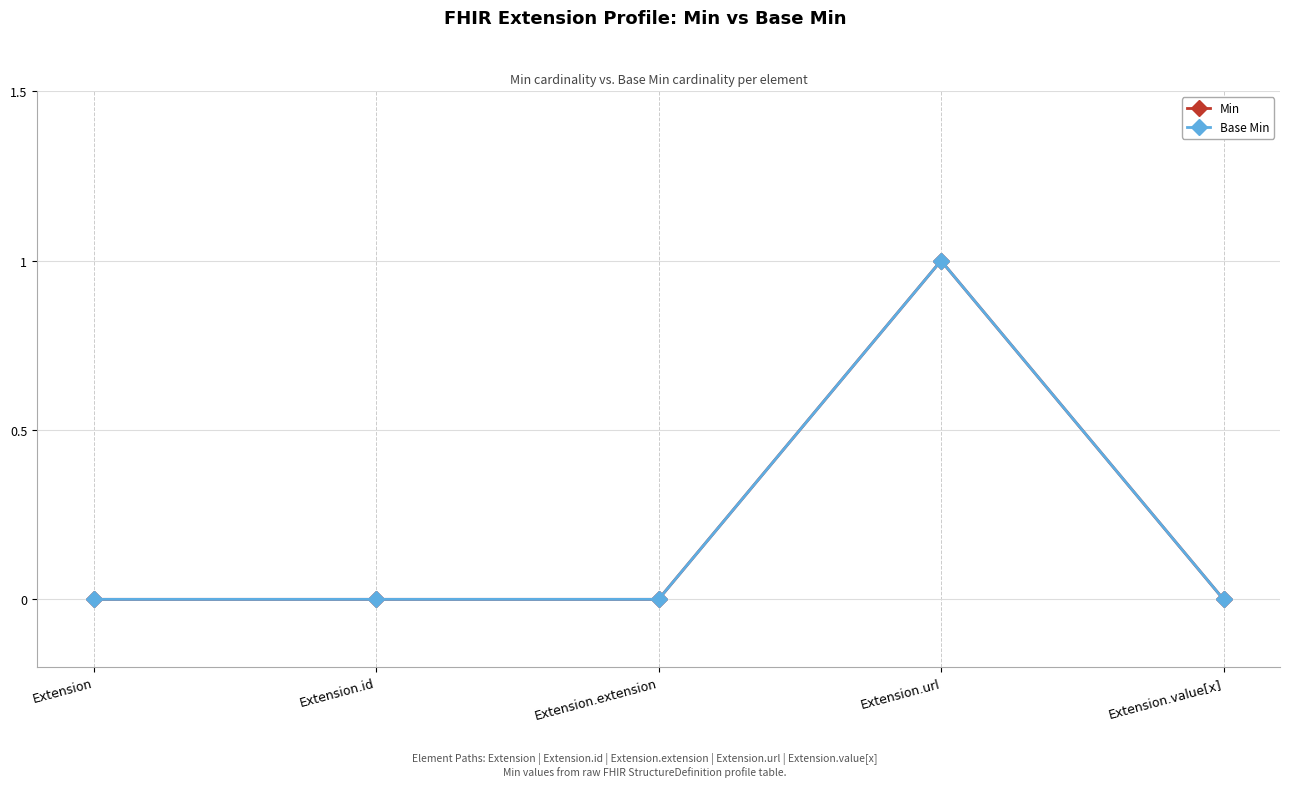

True or false: Min and Base Min intersect in this chart.

False